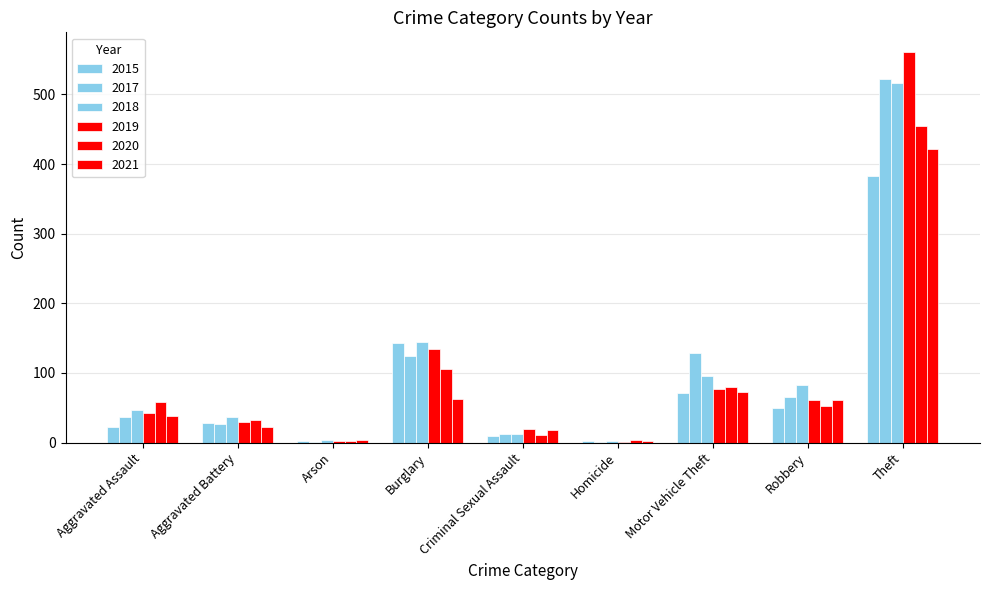

Does the chart contain stacked bars?

No